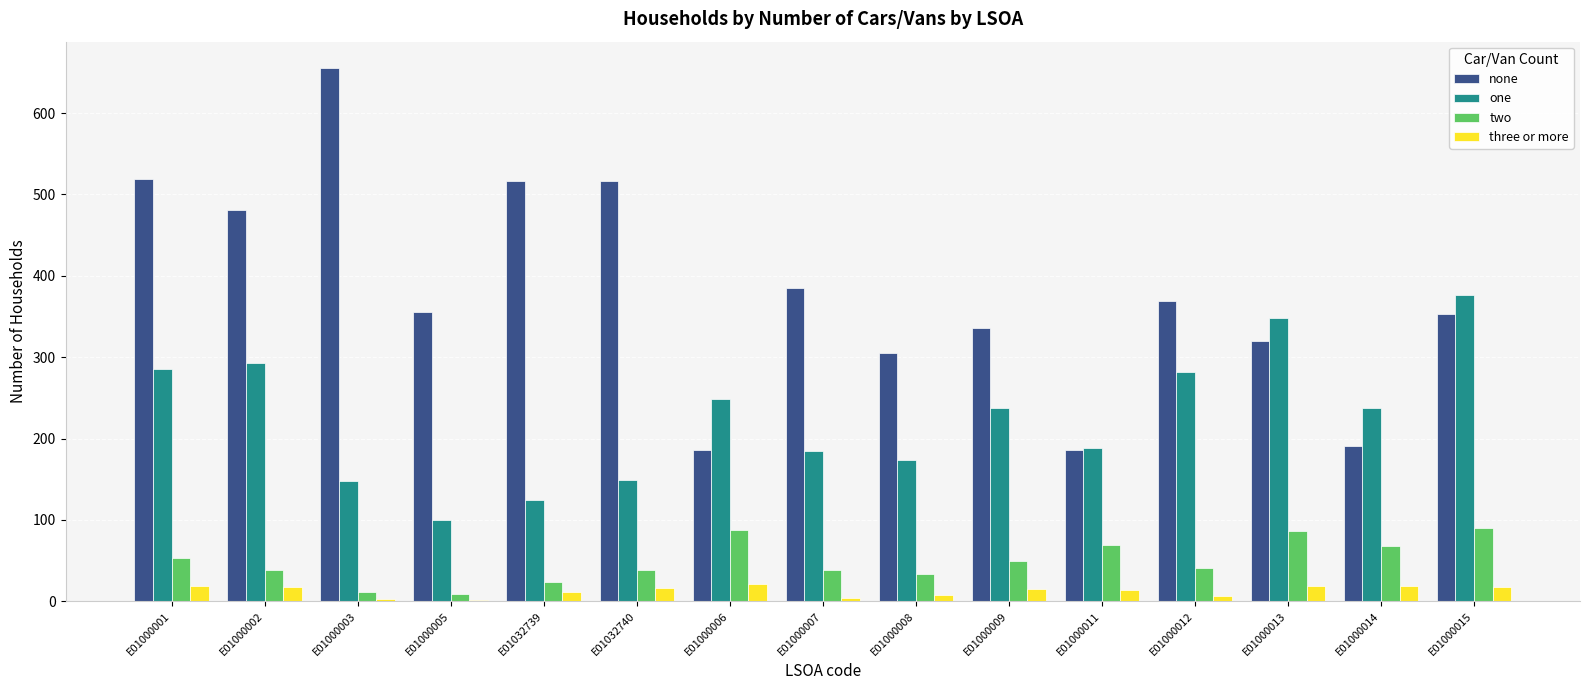

Which series has the largest range (max minus min)?

none